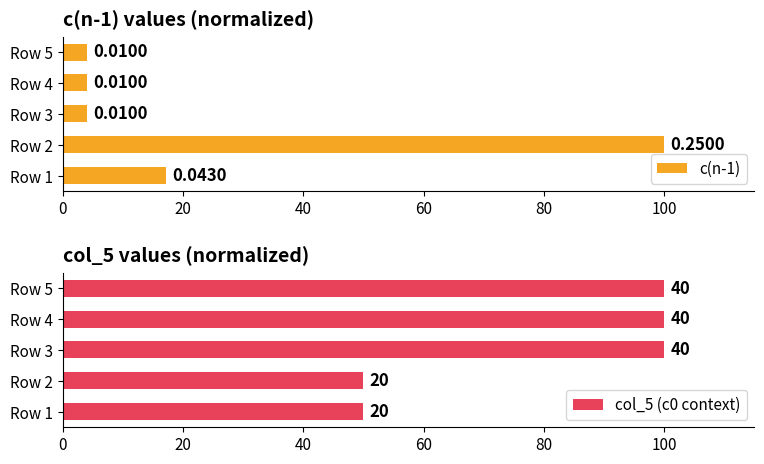

What is the approximate value of col_5 (c0 context) at Row 1?

50.0